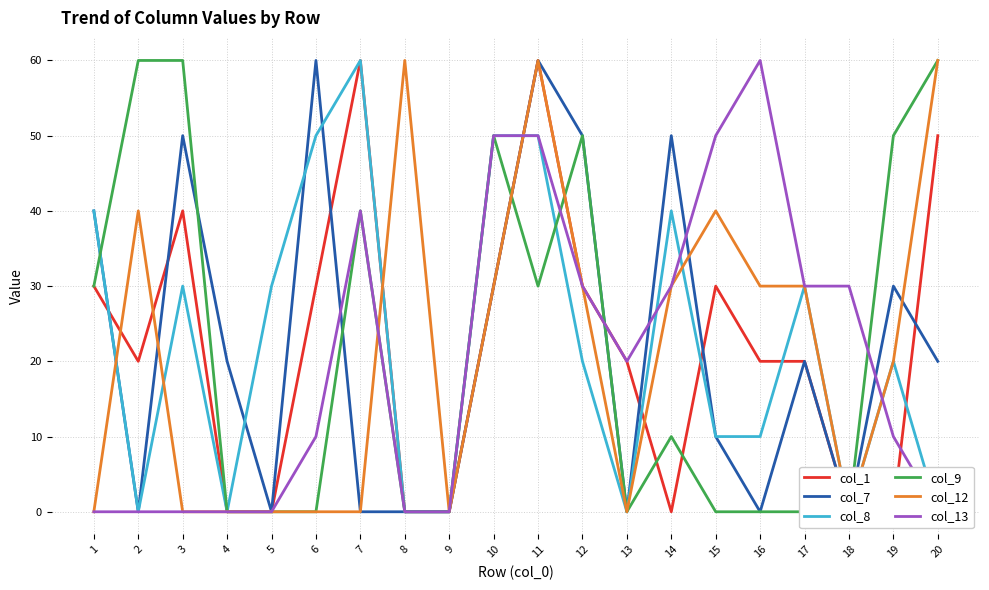

Which series has the widest spread of values?

col_1